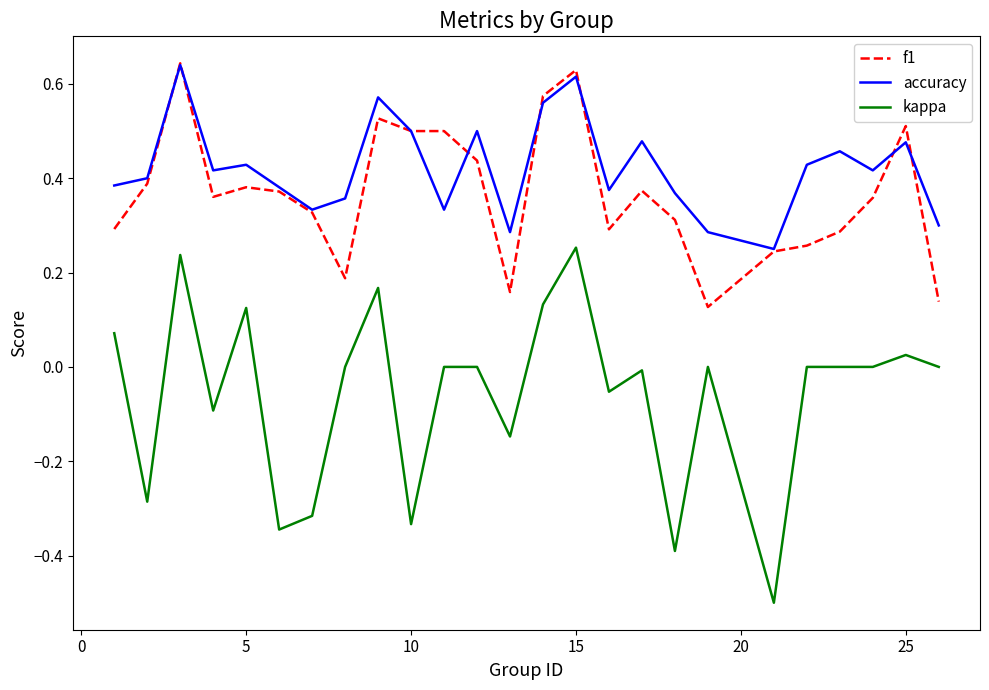

True or false: f1 and kappa intersect in this chart.

False